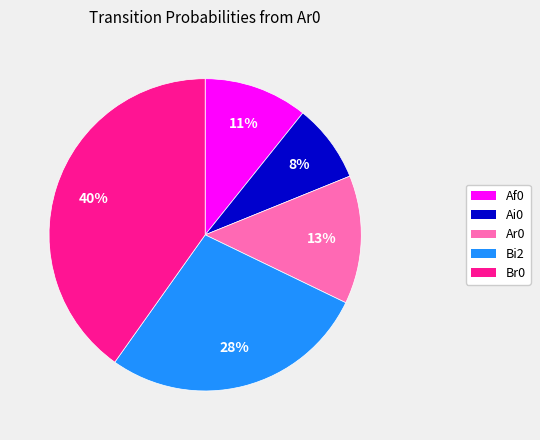

To the nearest percent, what is the difference between the largest and smallest slice percentages?

32%